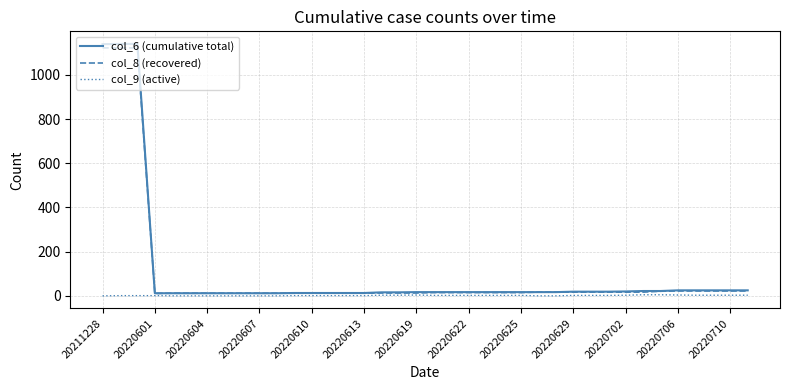

Which series has the widest spread of values?

col_6 (cumulative total)